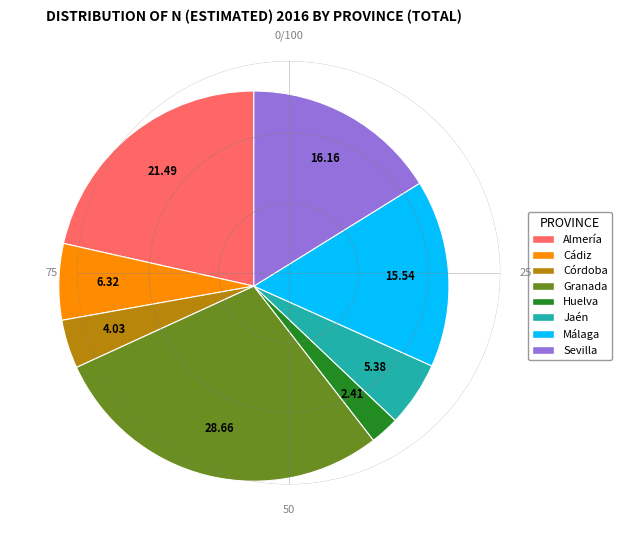

Which category has the biggest portion of the pie?

Granada